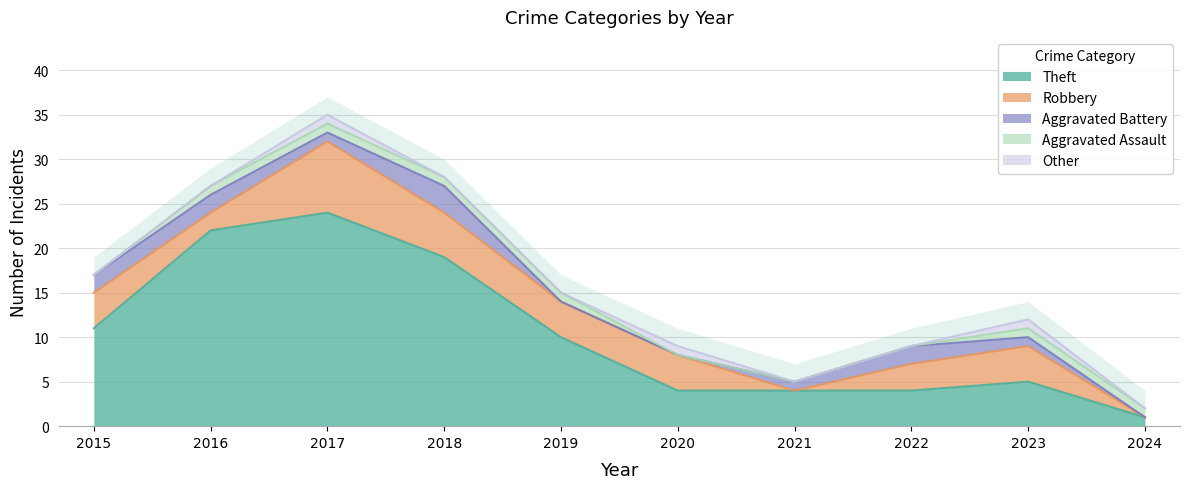

Reading left to right, what are all the values shown in this chart?

Theft: 11	22	24	19	10	4	4	4	5	1
Robbery: 4	2	8	5	4	4	0	3	4	0
Aggravated Battery: 2	2	1	3	0	0	1	2	1	0
Aggravated Assault: 0	1	1	1	1	0	0	0	1	1
Other: 0	0	1	0	0	1	0	0	1	0